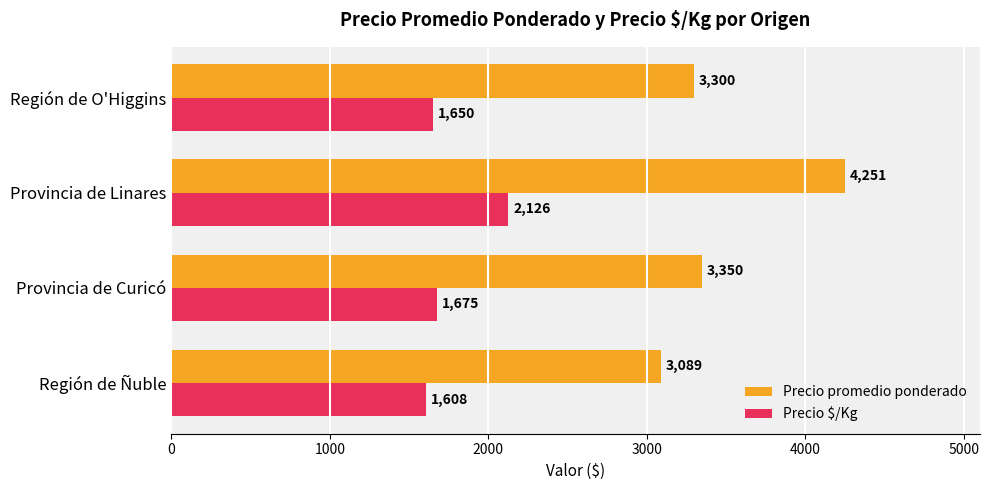

Which series has the largest range (max minus min)?

Precio promedio ponderado